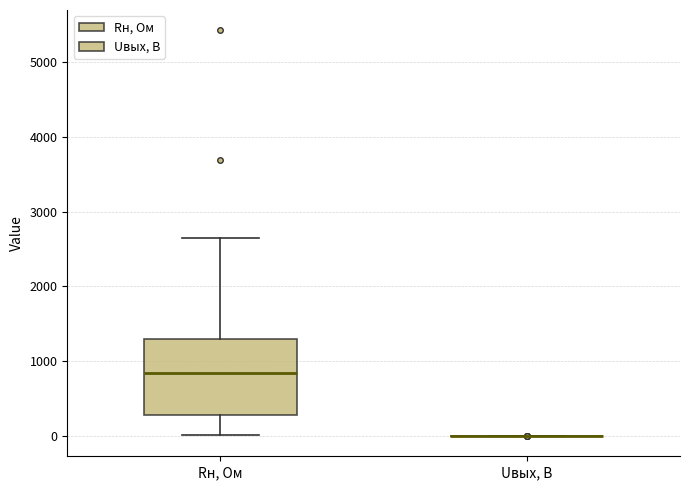

Reading left to right, read every box against the y-axis: the position of its median line, the range the box covers, and the ends of its whiskers. The values are not printed on the chart, so give them approximately, as read against the axis.

Rн, Ом: median 800, box 300 to 1300, whiskers 0 to 2600
Uвых, В: box collapsed to a line at 0, whiskers 0 to 0